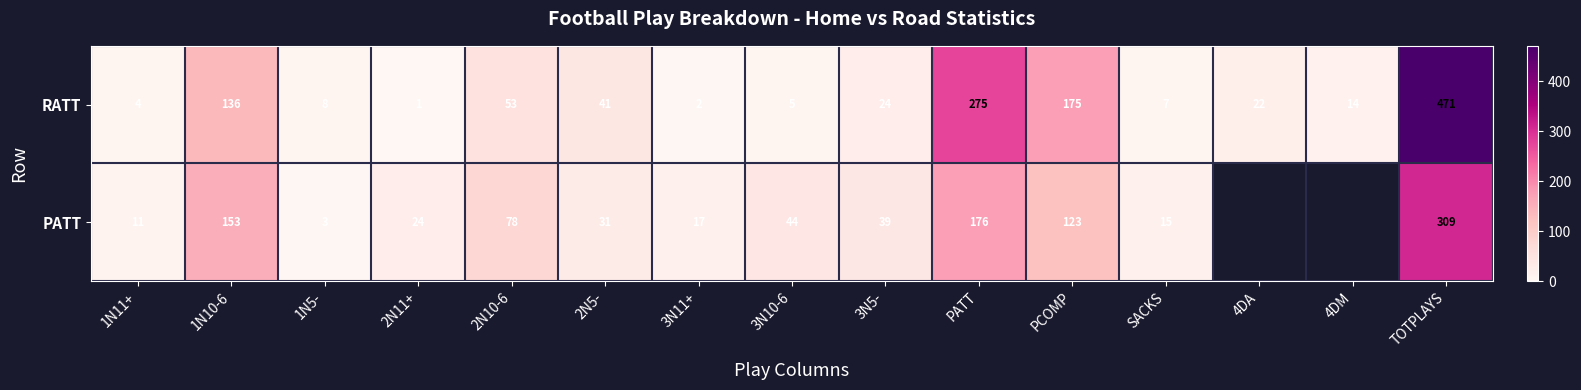

The value of PATT at 3N10-6 is 44. True or false?

True